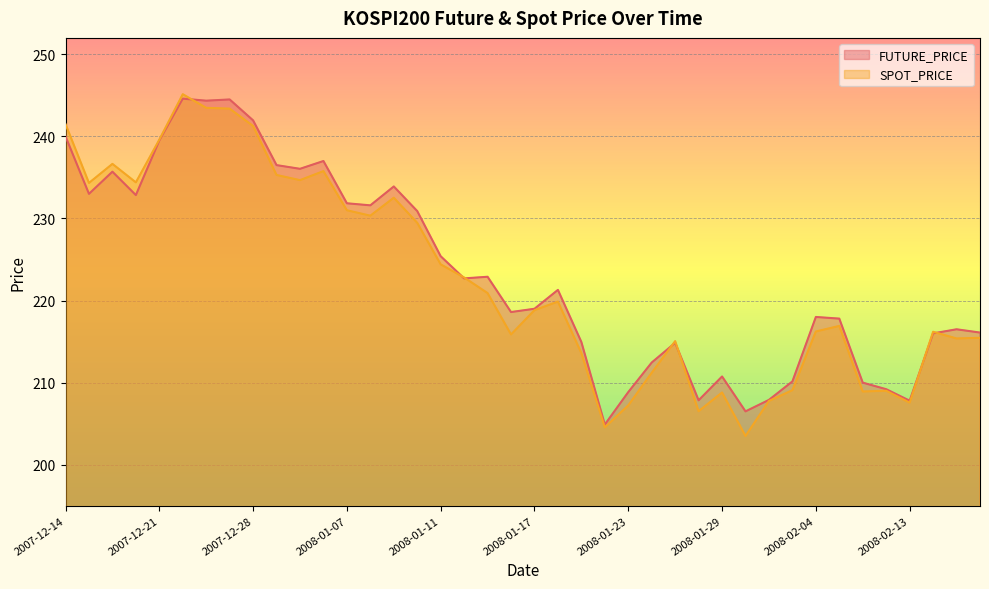

Between which two adjacent categories do SPOT_PRICE and FUTURE_PRICE first intersect?

2007-12-24 and 2007-12-26